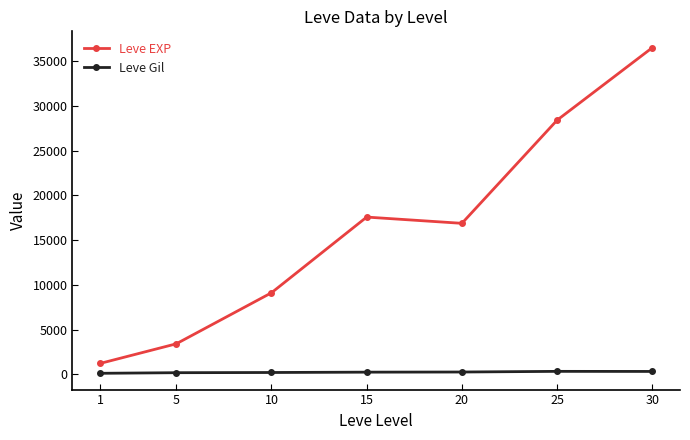

What is the difference between the Leve EXP values at 25 and 10?

19286.7